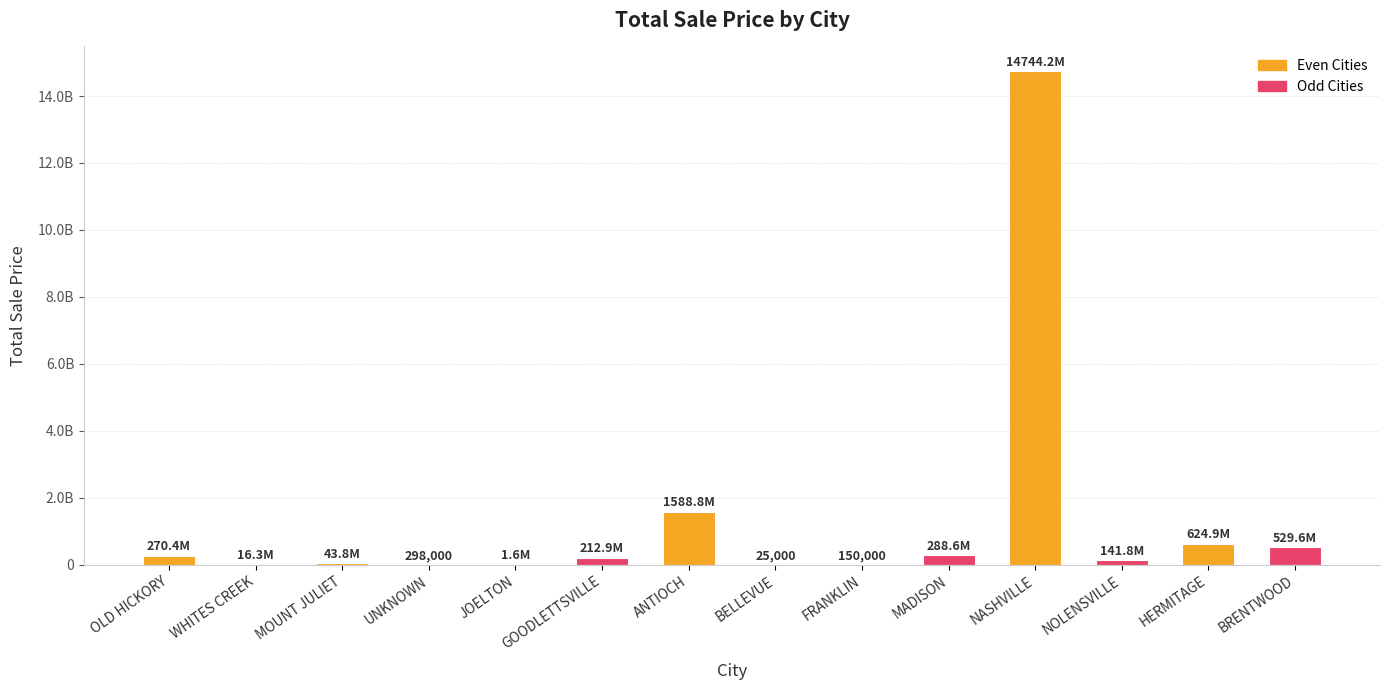

At which label is the value closest to 7372103103?

ANTIOCH